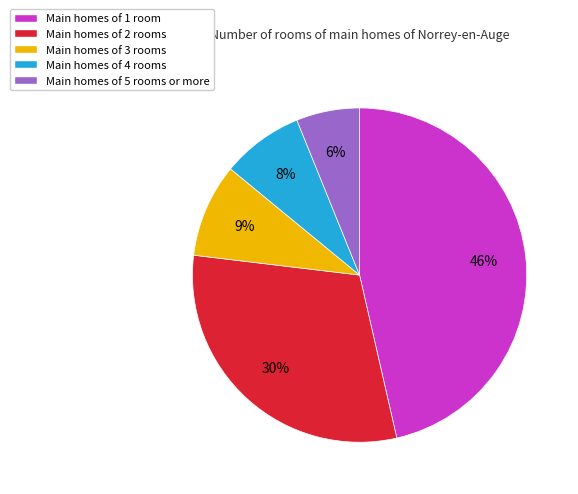

Is the sum of Main homes of 3 rooms and Main homes of 4 rooms greater than half?

No